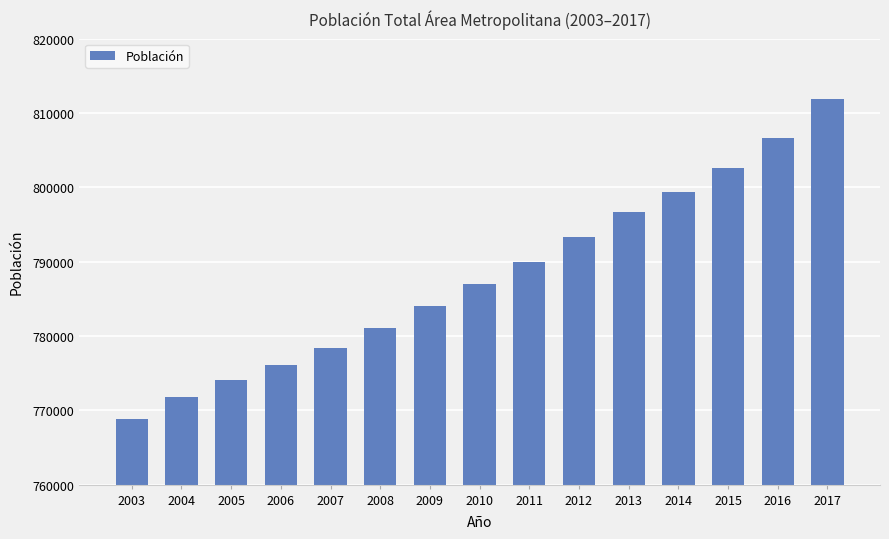

What is the change in value from 2005 to 2007?

+4309